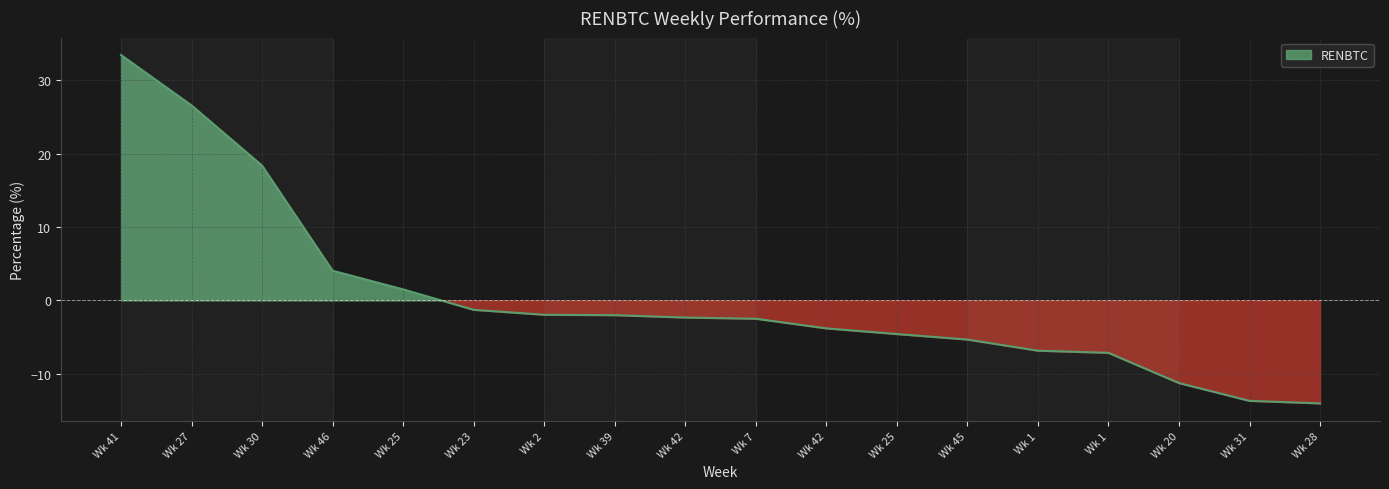

How many data points are less than -2?

11